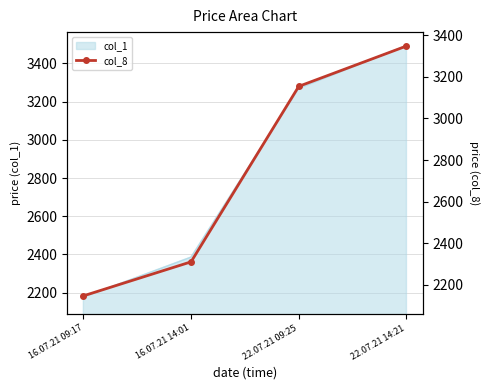

How many values in the col_1 series are below 3269?

2